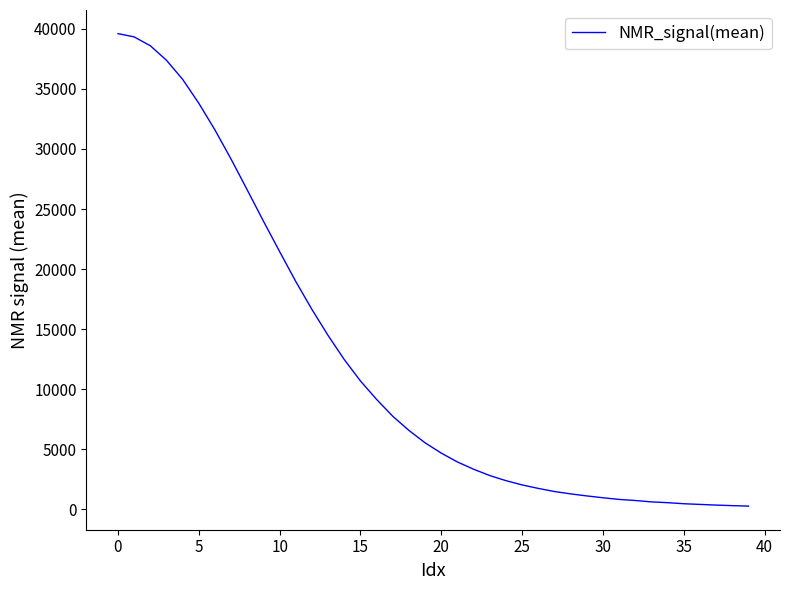

What is the maximum value shown in the chart?

39598.8